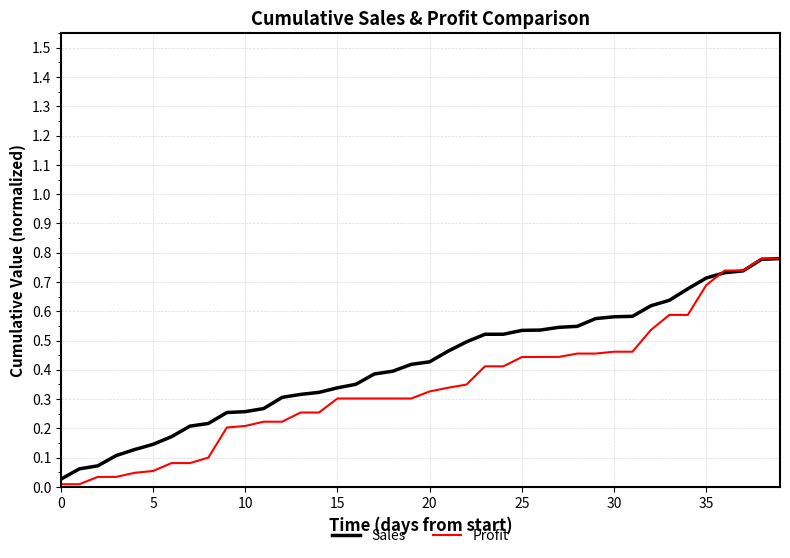

Rank the series by their average value, from highest to lowest.

Sales, Profit